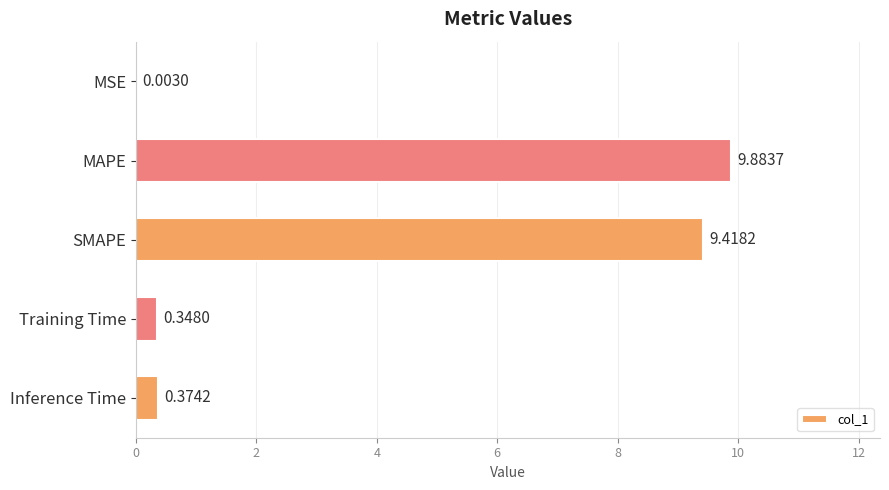

What is the sum of all values?

20.0